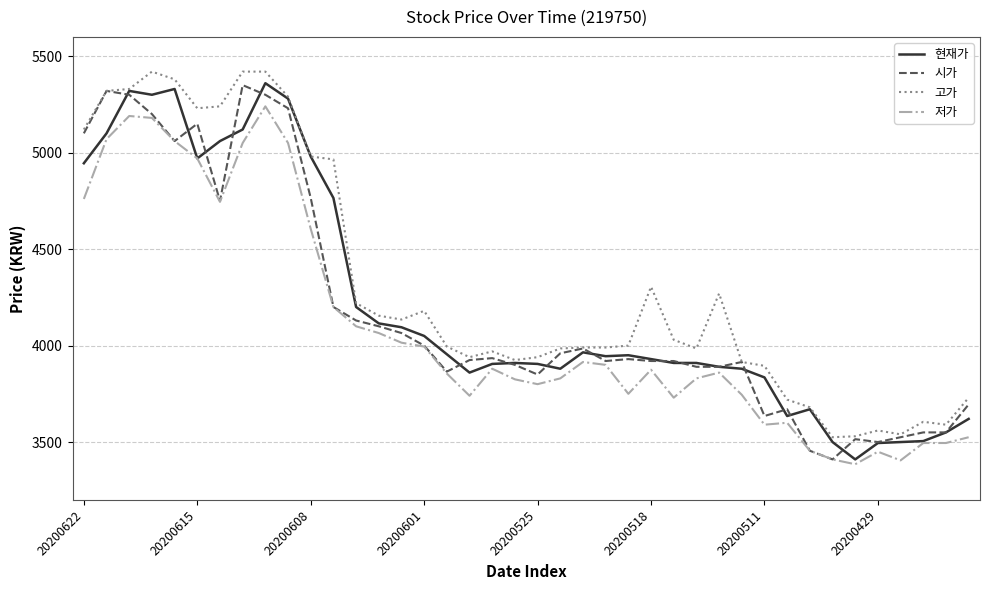

What is the highest value of the 현재가 series?

5360